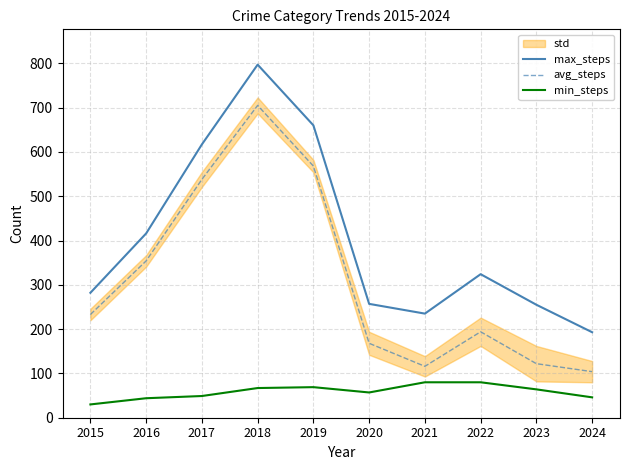

Reading left to right, list all the values displayed in this chart.

max_steps: 282	416	617	797	660	257	235	324	255	193
avg_steps: 233	354	538	705	568	168	116	194	122	104
min_steps: 30	44	49	67	69	57	80	80	64	46